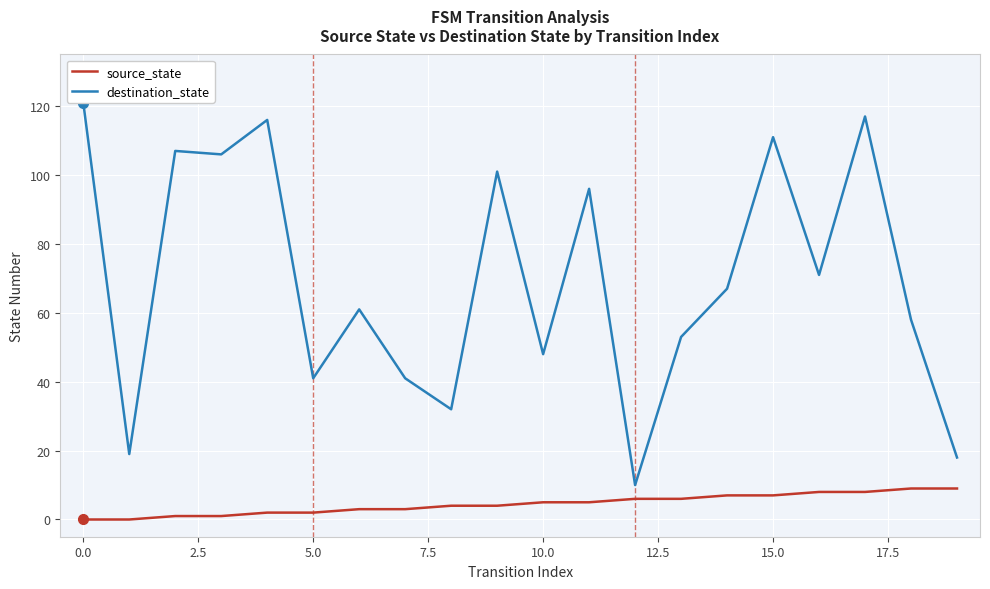

Is it true that source_state equals 7 at 15.0?

True